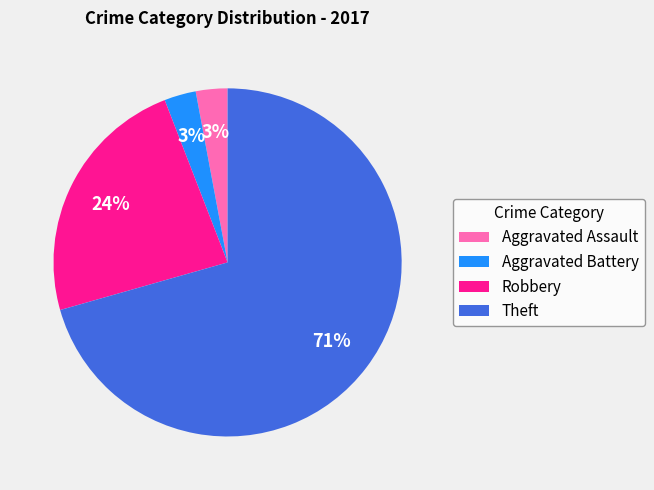

The Robbery slice represents 24% of the pie. True or false?

True